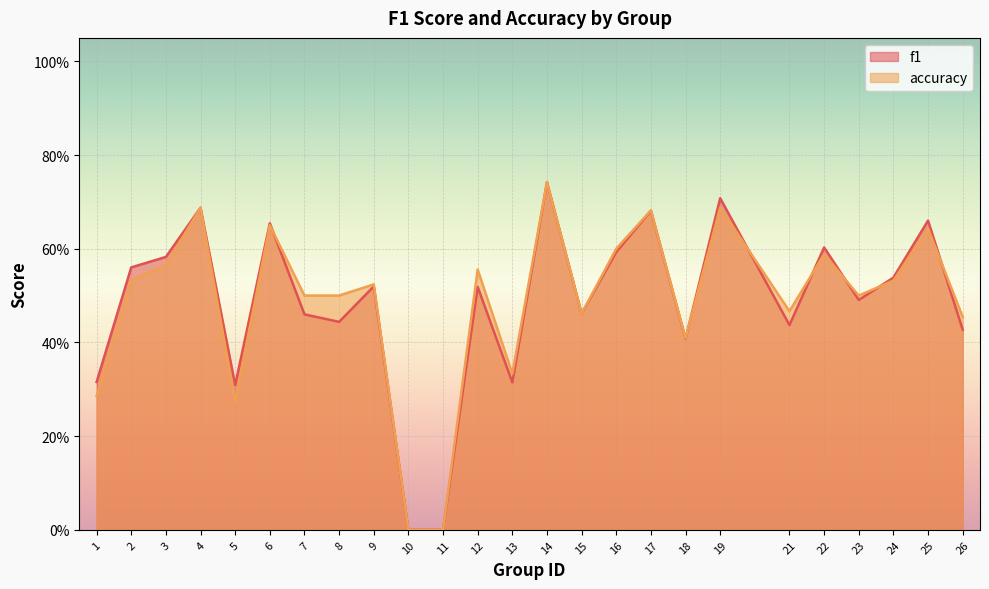

What is the maximum value shown in the chart?

0.7